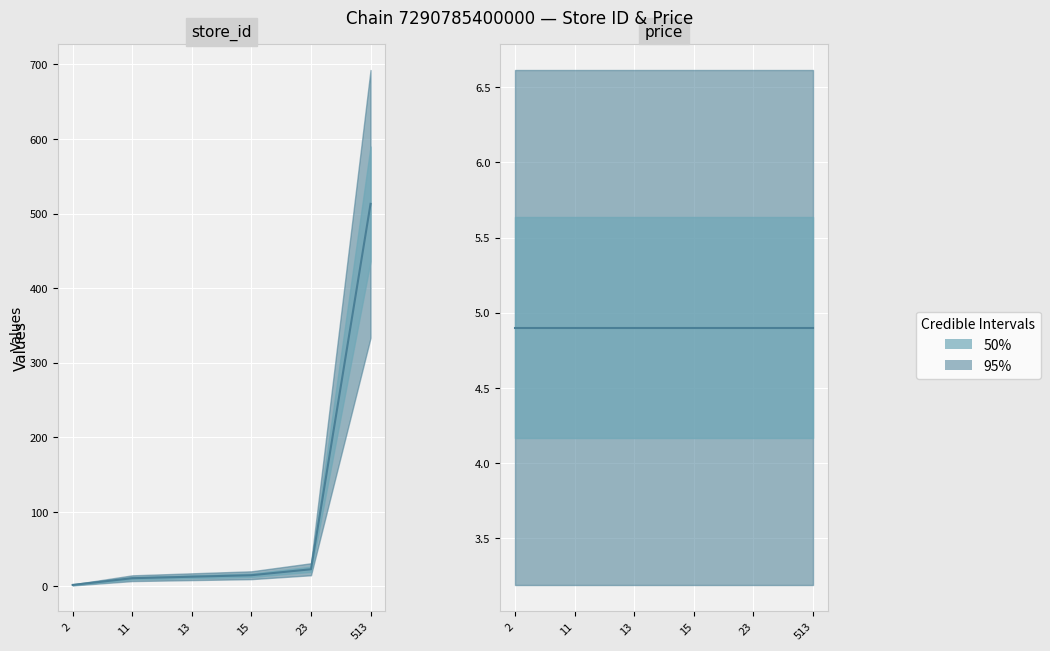

Reading right to left, transcribe all the data shown in this chart.

513	23	15	13	11	2